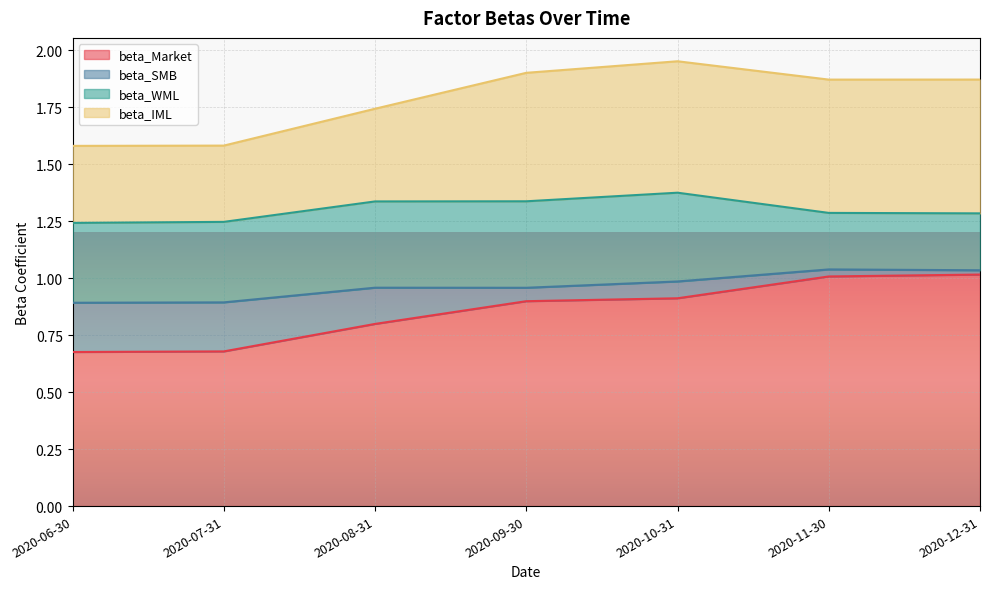

At which label does beta_SMB reach its minimum?

2020-12-31